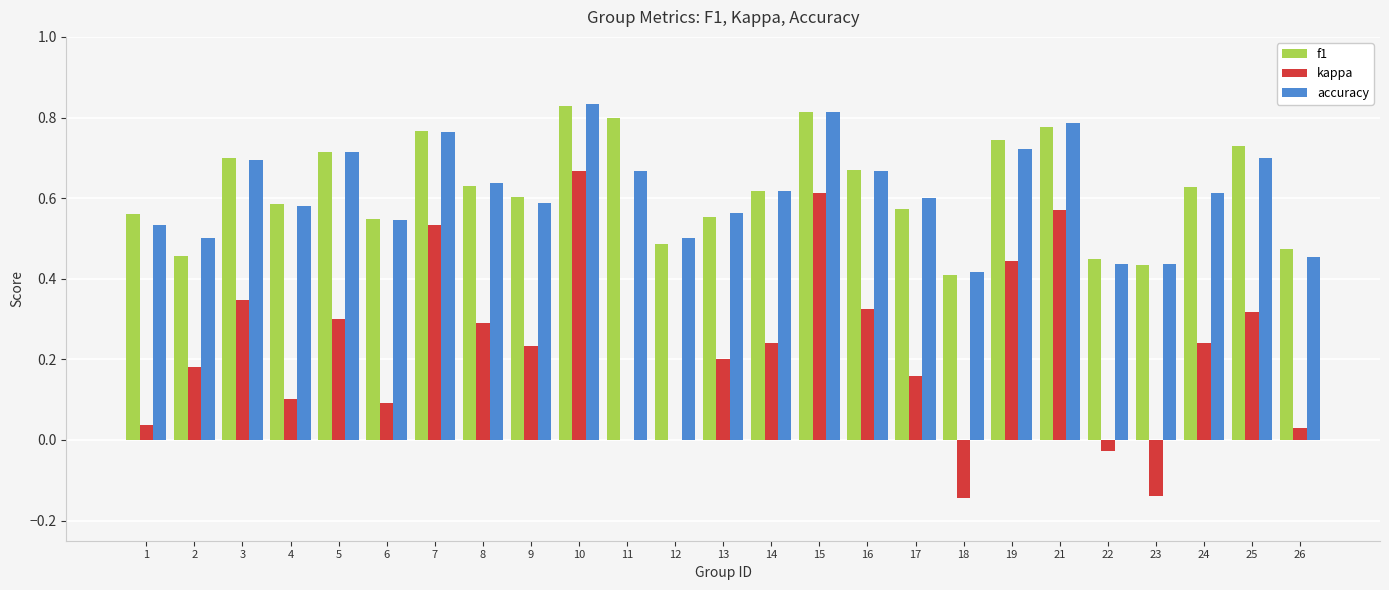

The kappa series shows 0.2 at 5. True or false?

False